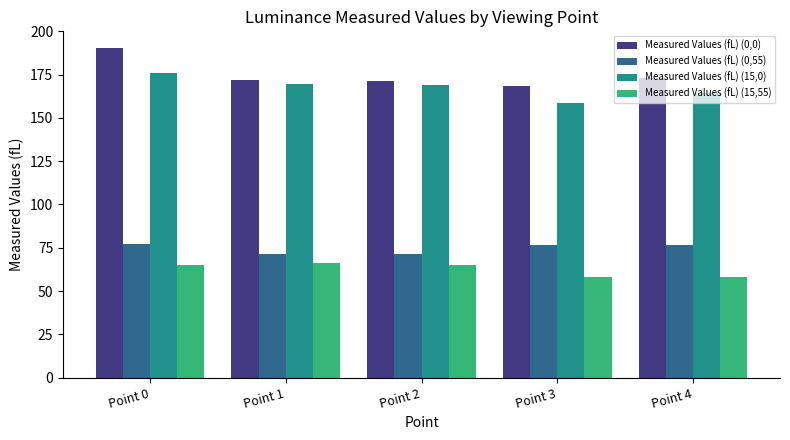

Which series has the largest total across all categories?

Measured Values (fL) (0,0)